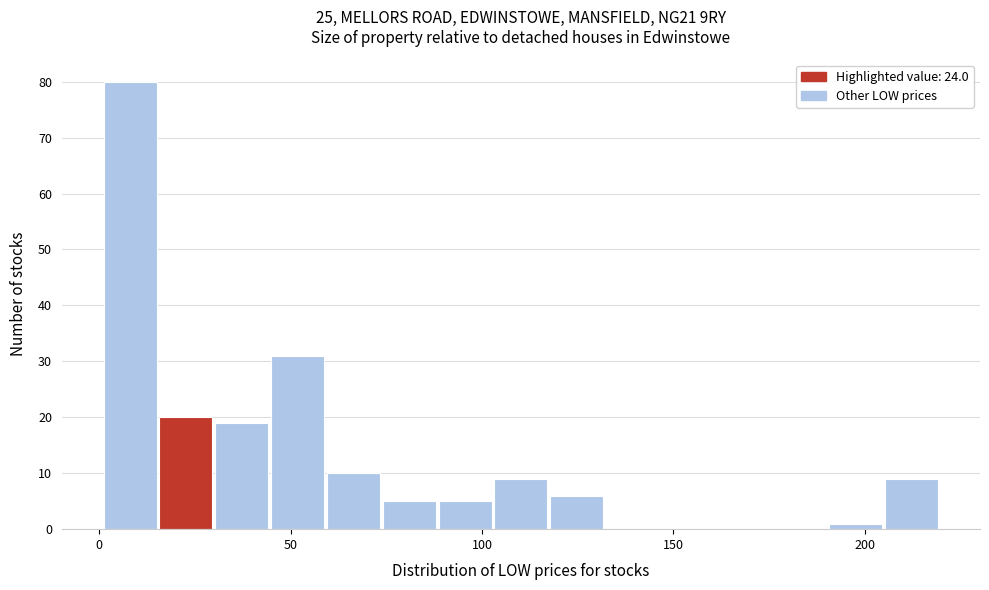

Around what value on the x-axis is the tallest bar? Give the approximate position of its centre, as read against the axis.

10